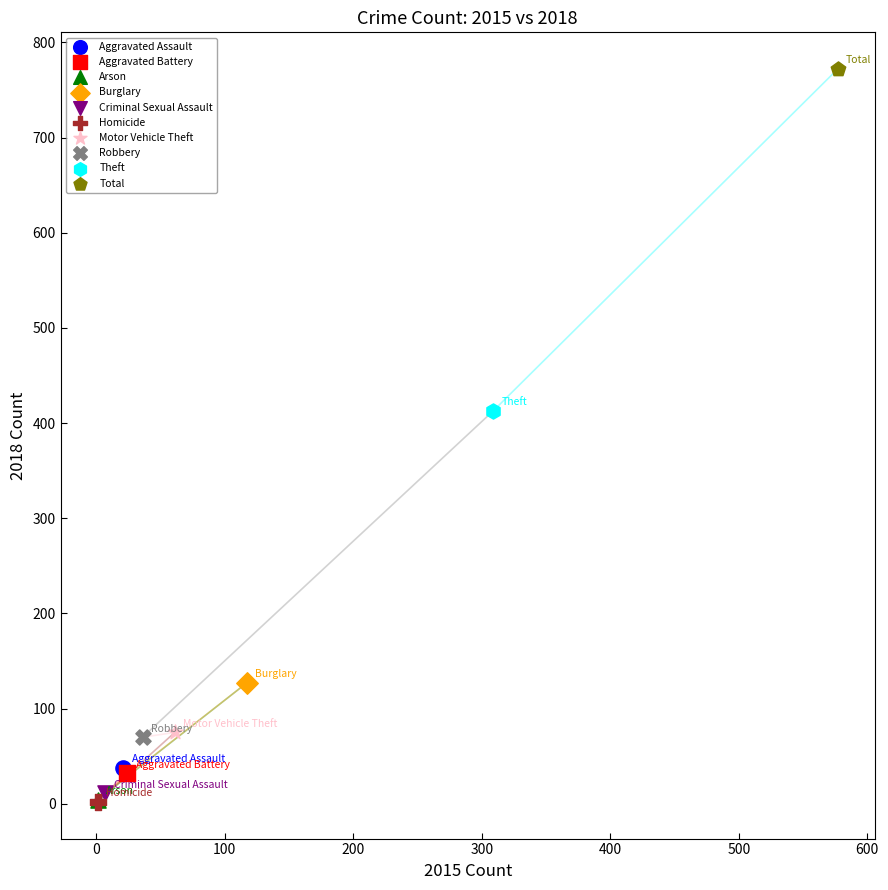

Which series contains the highest Y value?

Total